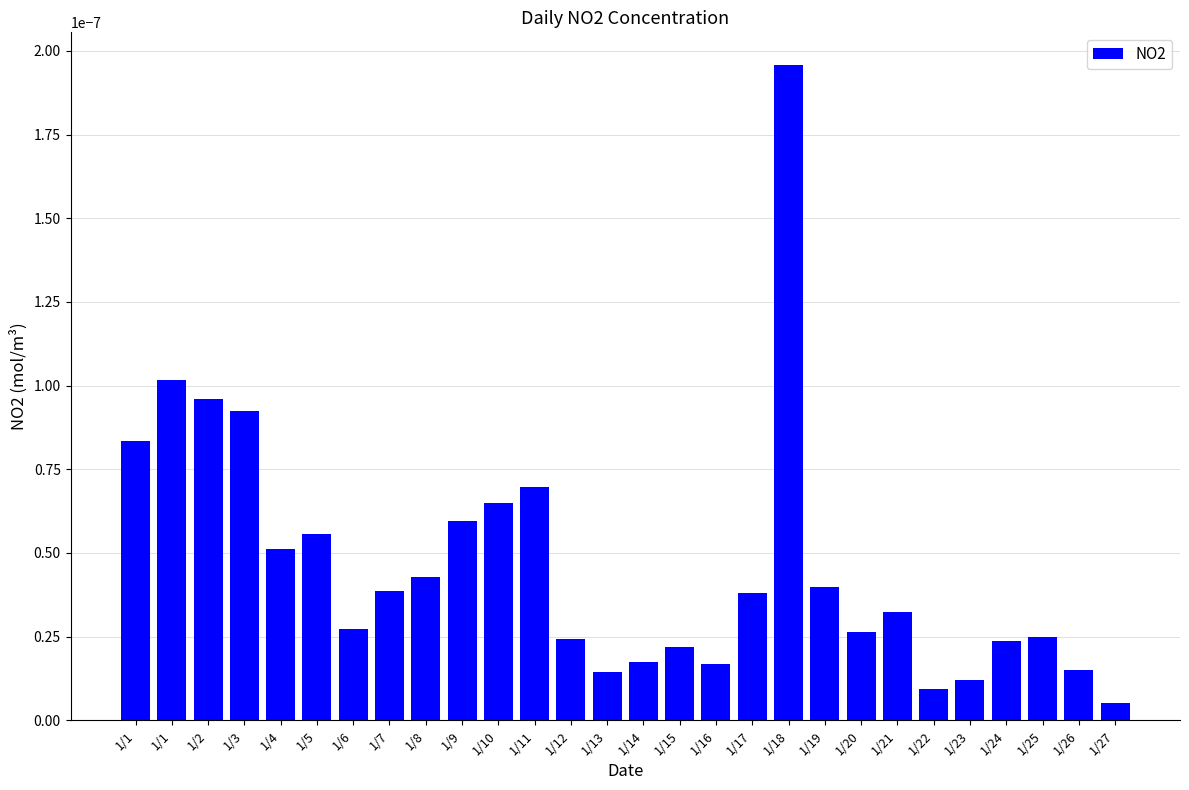

The chart shows a value of 0.0 at 1/1. True or false?

False